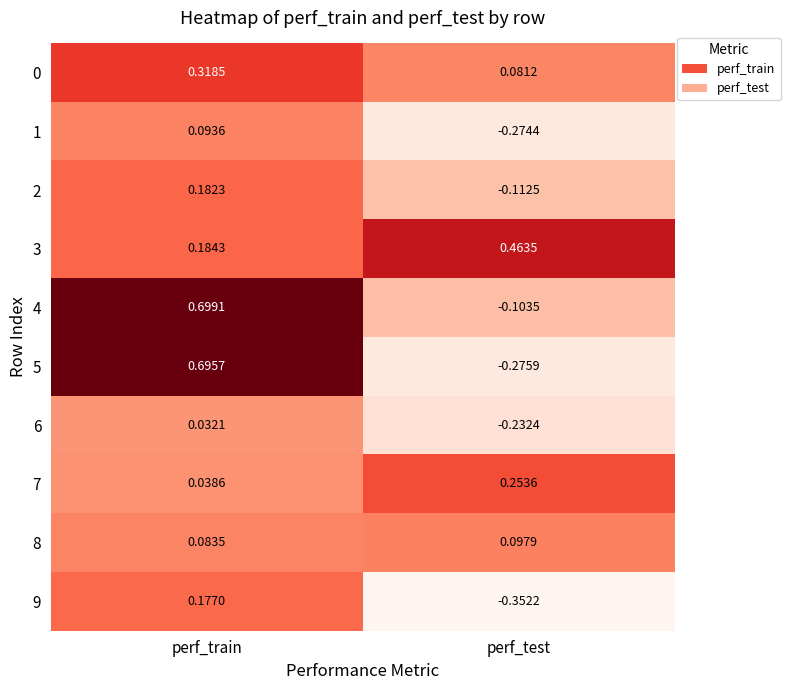

How many series are shown in this chart?

10